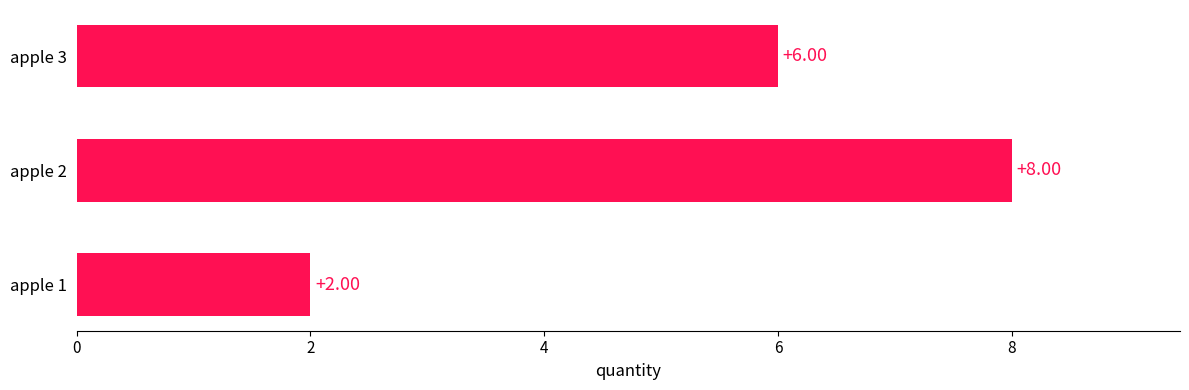

How many values are below 6?

1